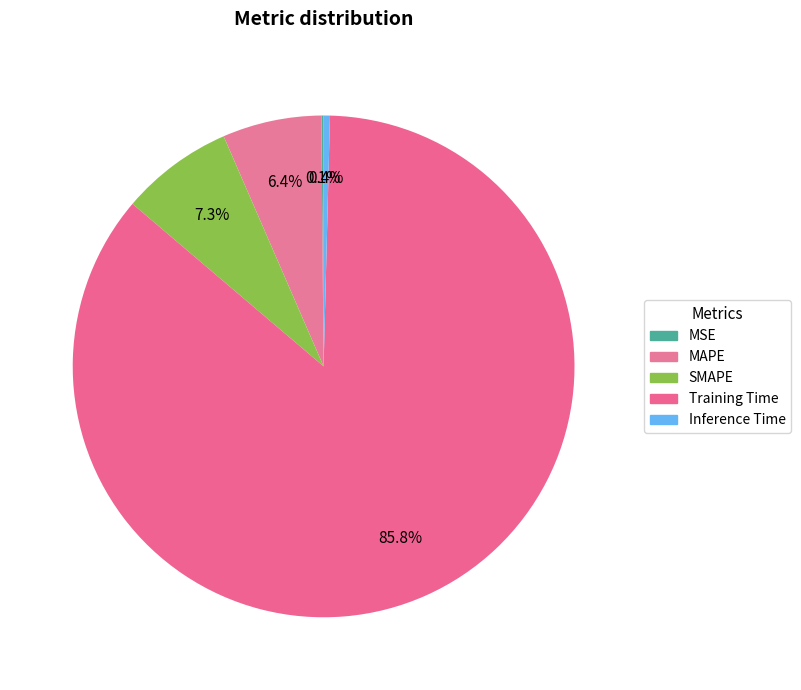

How many segments does this pie chart have?

5